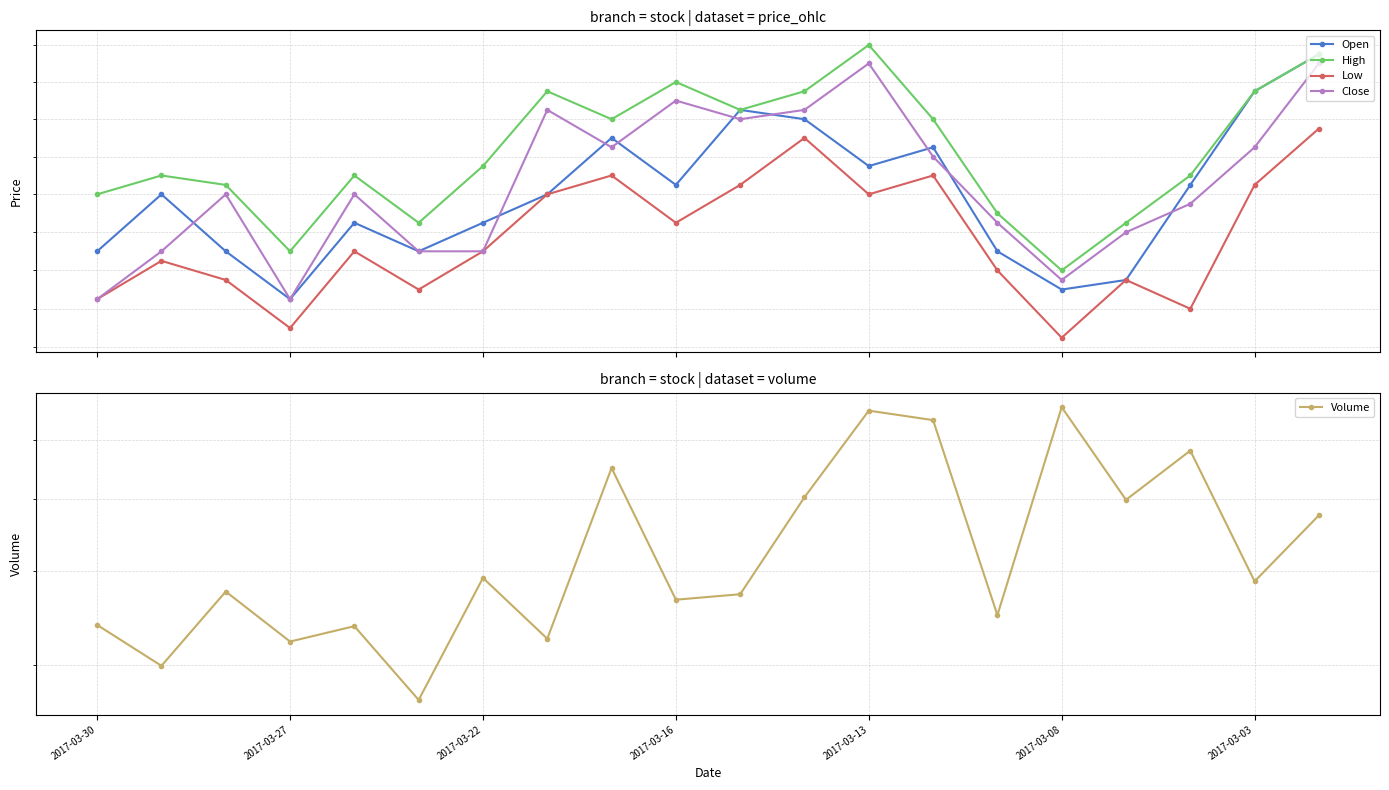

Between 2017-03-27 and 2017-03-03, which is larger?

2017-03-03